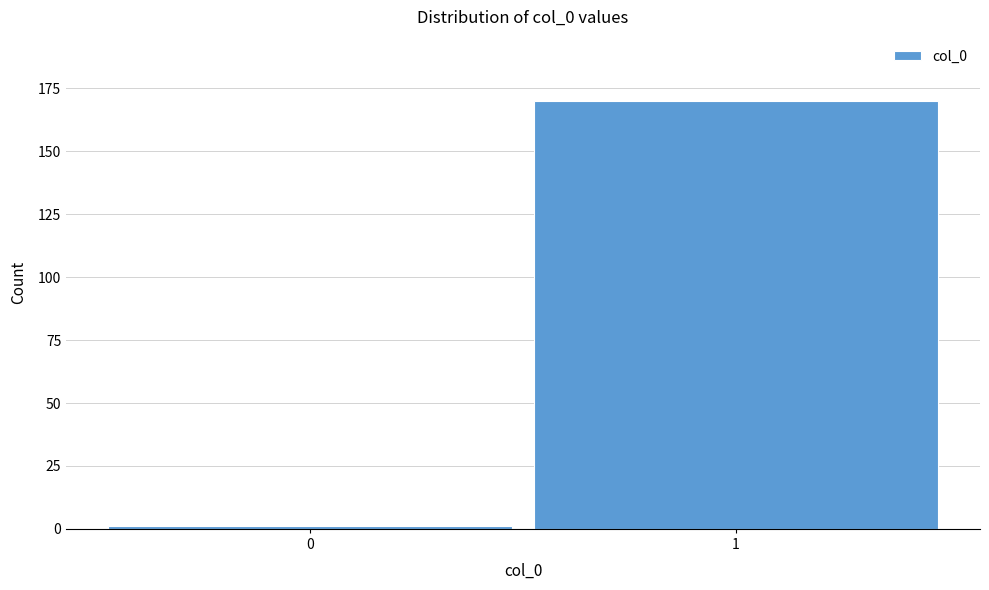

Reading left to right, list all the values displayed in this chart.

1	170